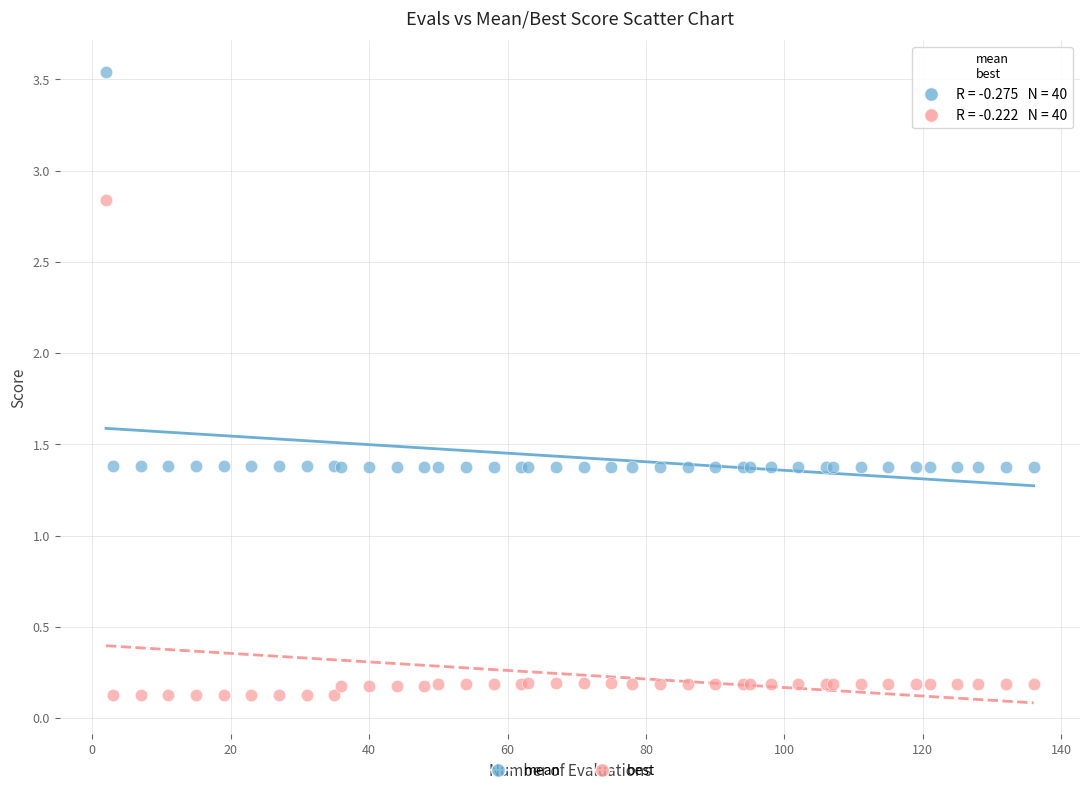

Which series has the largest Y range (max minus min)?

best